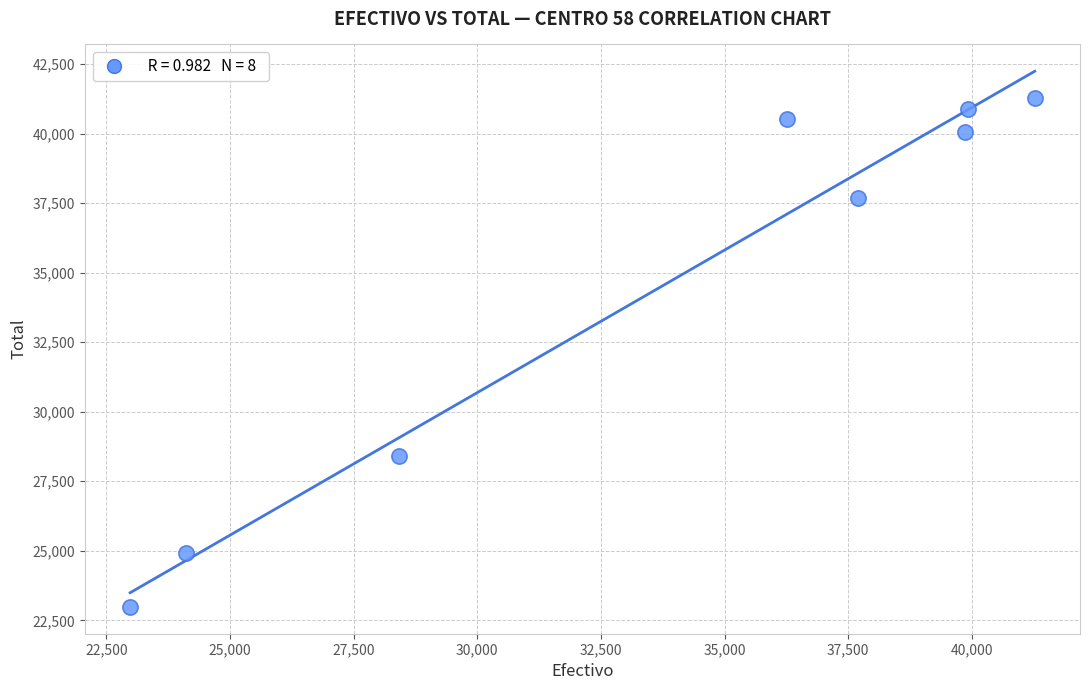

What Y value in the scatter plot is closest to 32125?

28423.0